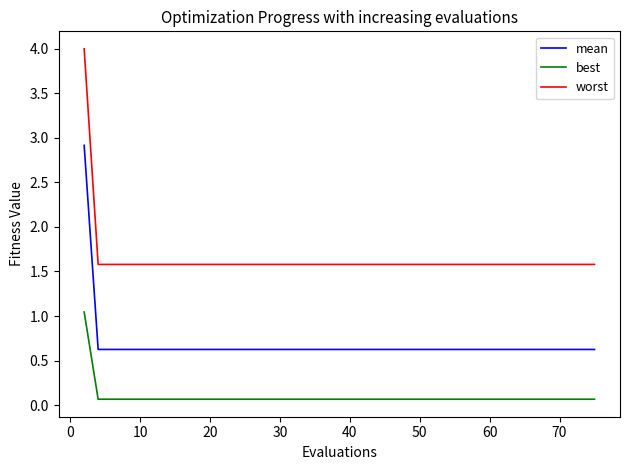

Rank the series by their maximum value, from lowest to highest.

best, mean, worst